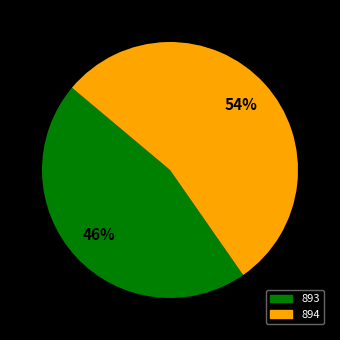

How many slices are in this pie chart?

2